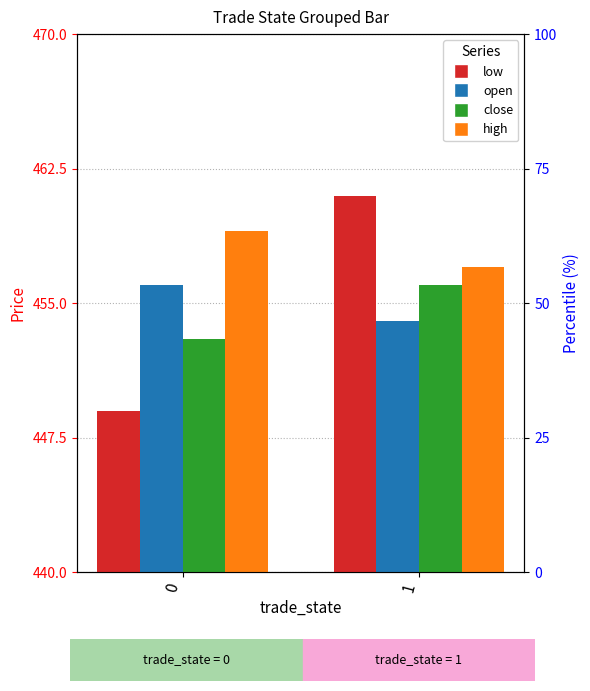

Which has a higher value, 1 or 0?

1